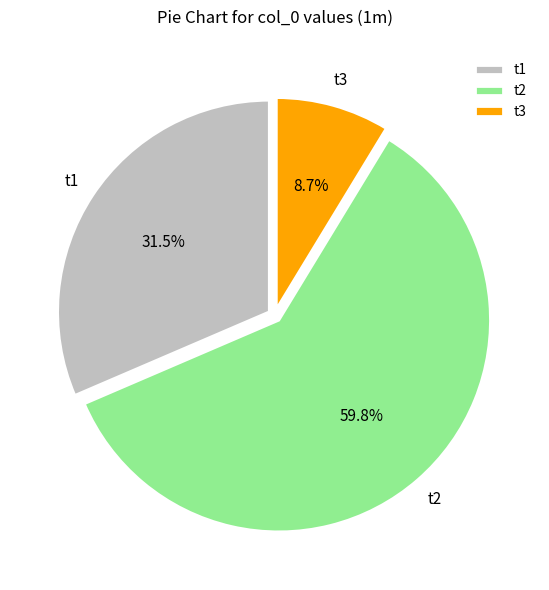

To the nearest percent, what percentage of the pie is t3?

9%